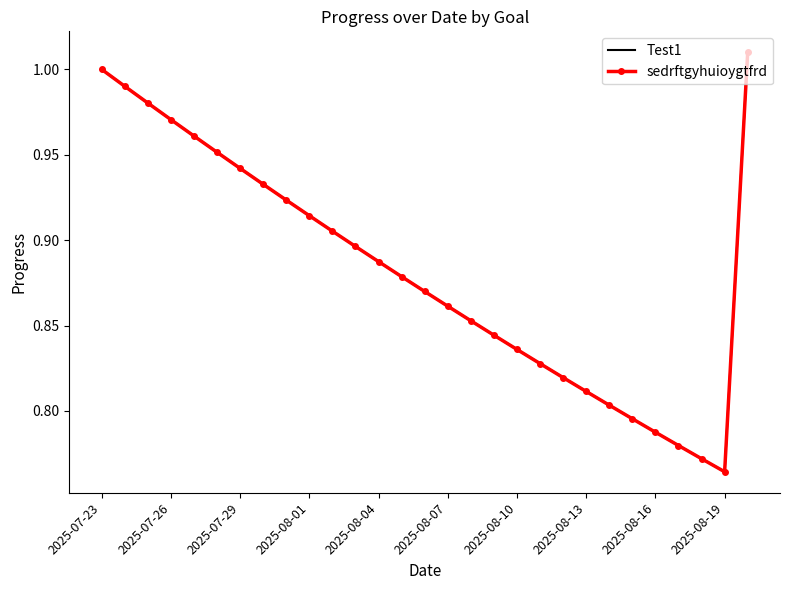

True or false: Test1 and sedrftgyhuioygtfrd cross at least once.

False